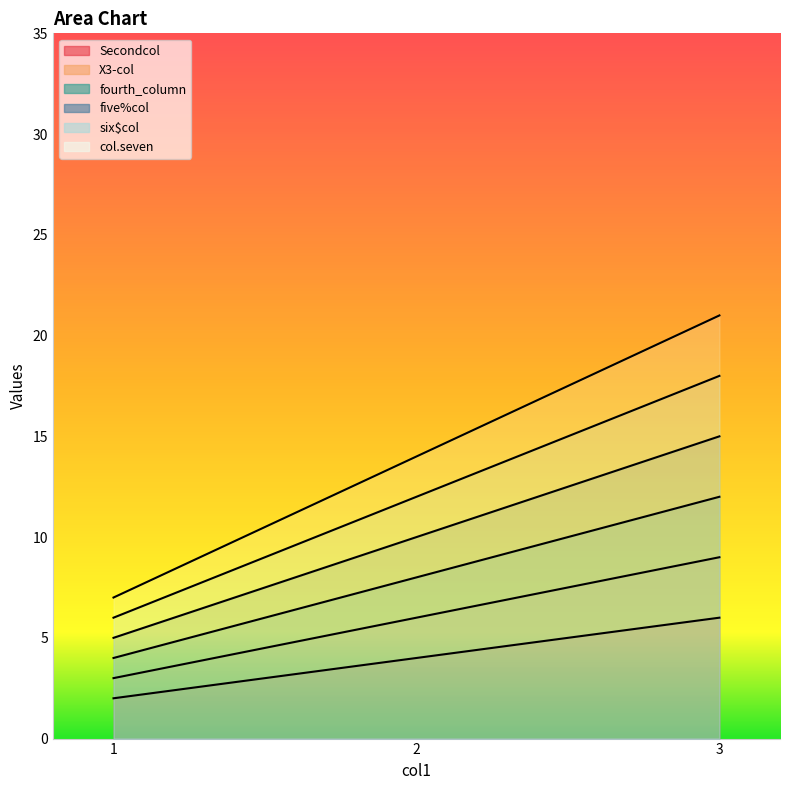

Does the chart display data point markers on the line(s)?

No